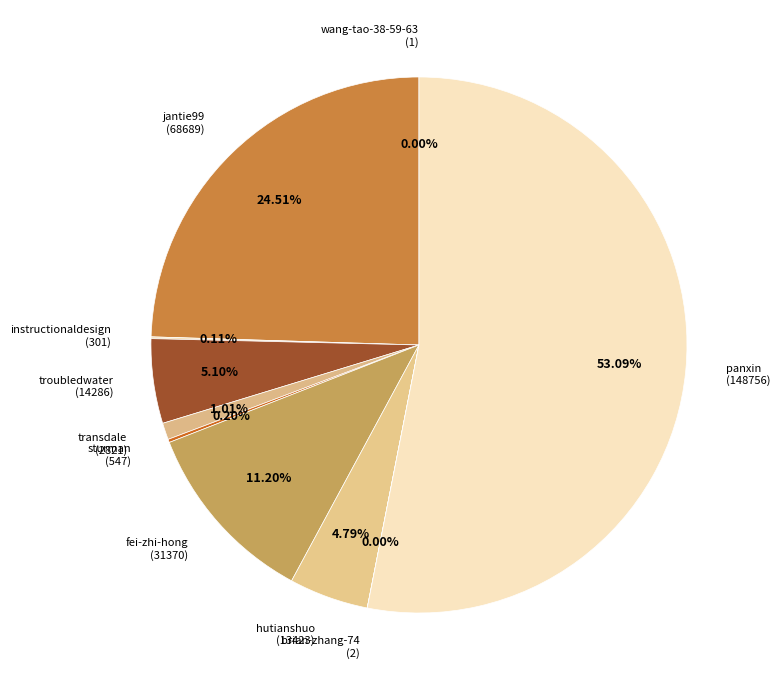

Between jantie99 (68689) and hutianshuo (13423), which is larger?

jantie99 (68689)